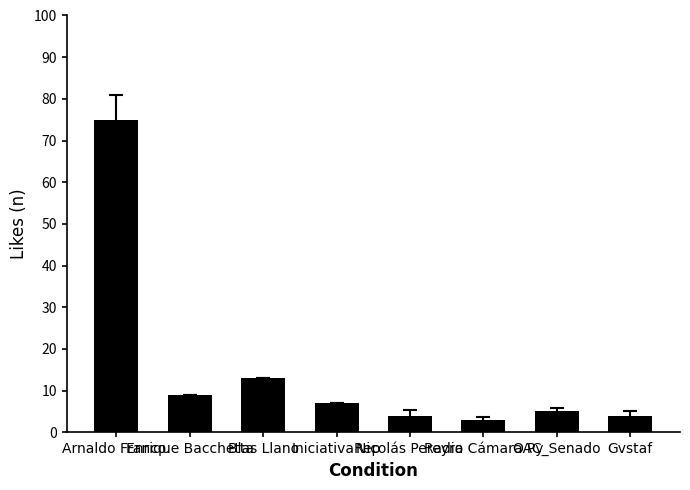

What is the maximum value shown in the chart?

75